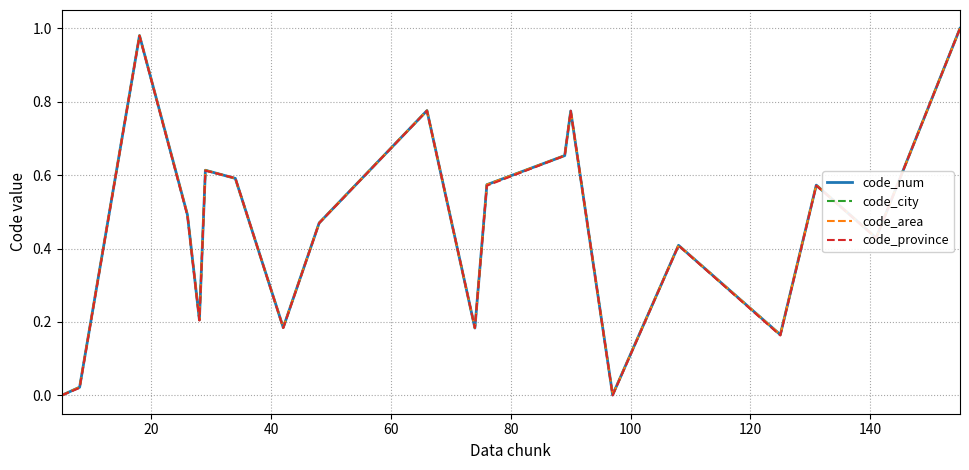

Does the chart display data point markers on the line(s)?

No